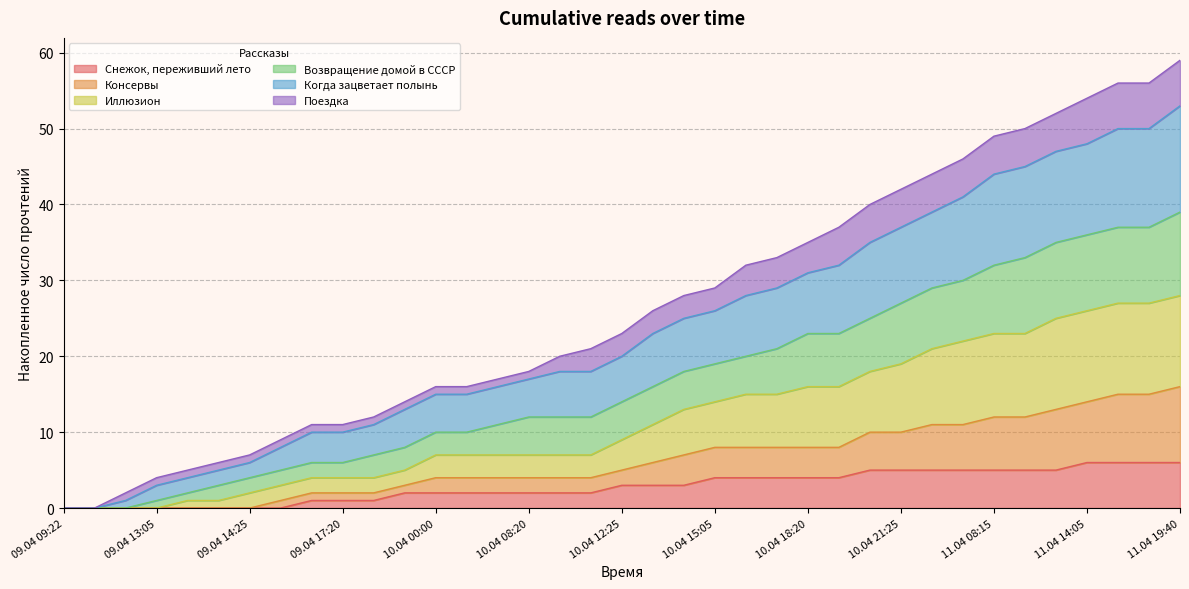

What position from the left is 09.04 13:05?

4